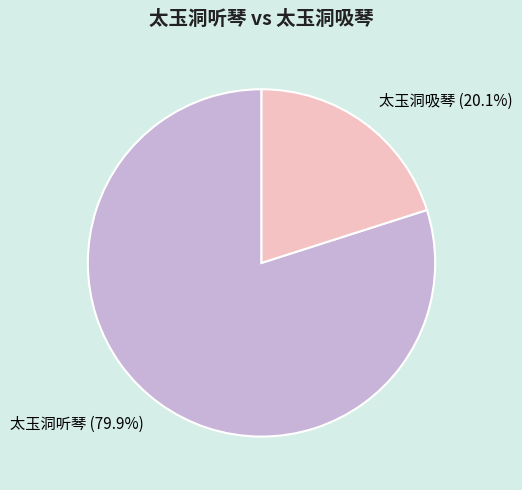

Is it true that 太玉洞听琴 is 74% of the pie?

False